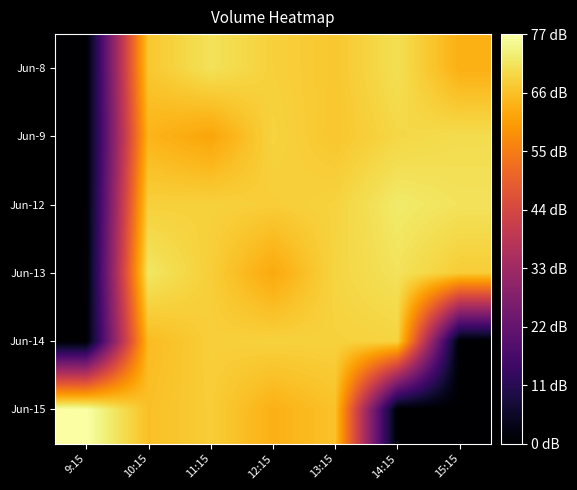

List the series in order of their peak value, highest first.

Jun-15, Jun-12, Jun-13, Jun-8, Jun-9, Jun-14